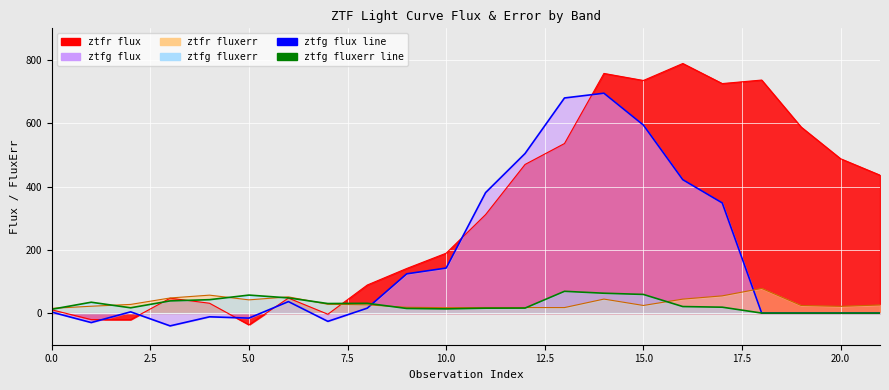

In ztfr fluxerr line, how many points are lower than both neighbors (excluding endpoints)?

5